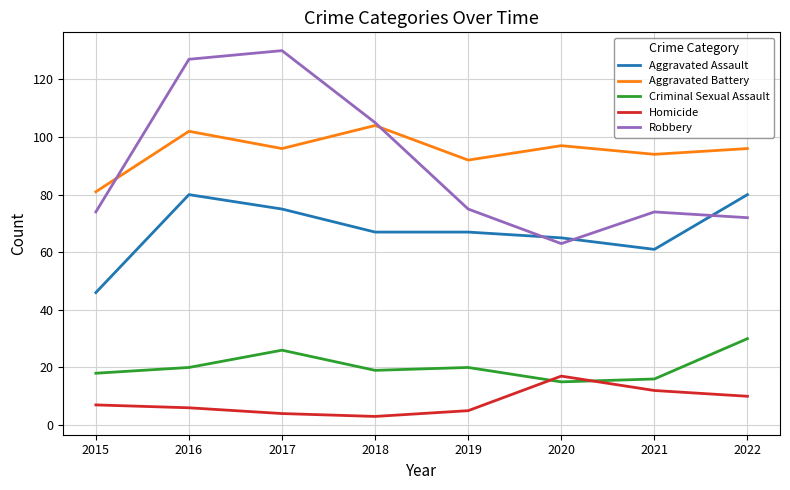

Is it true that Aggravated Assault equals 80 at 2016?

True